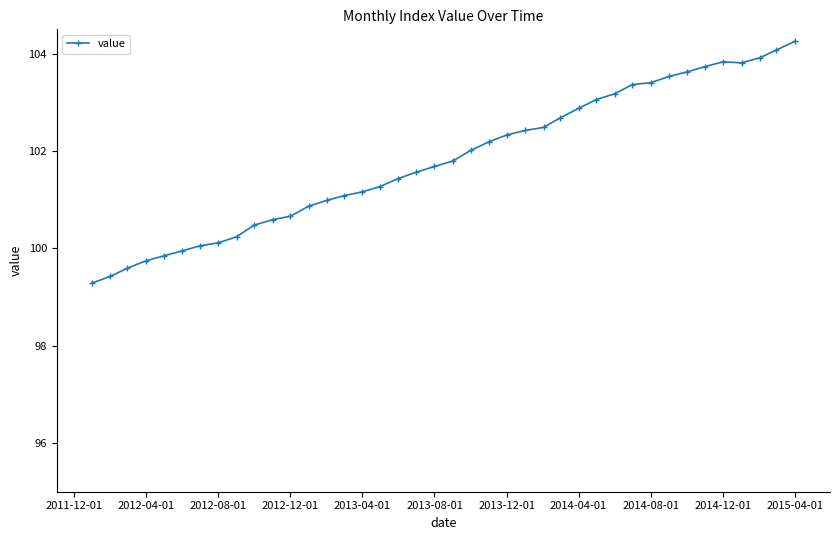

What is the value of the 3rd point from the left?

99.6